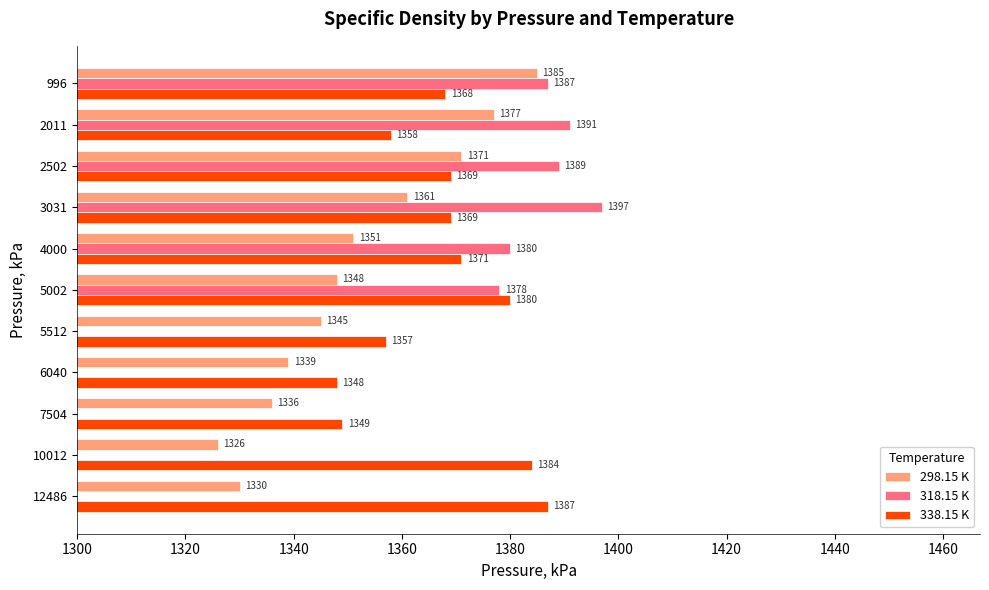

How many bars are there in total?

33